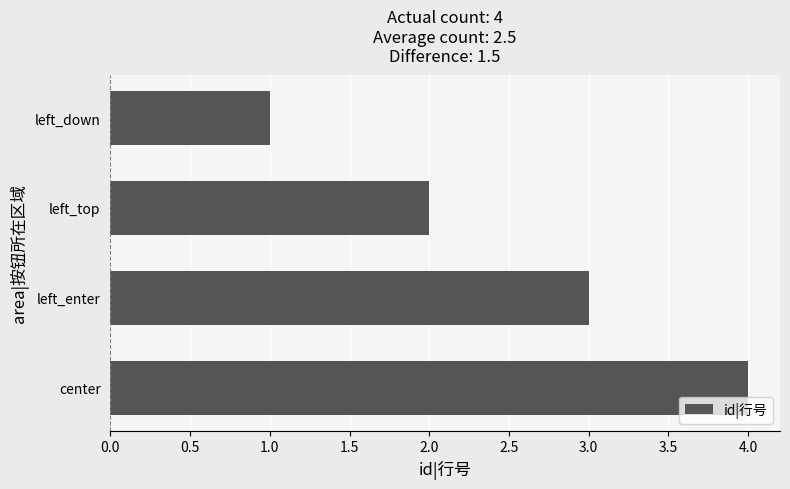

What is the smallest value displayed?

1